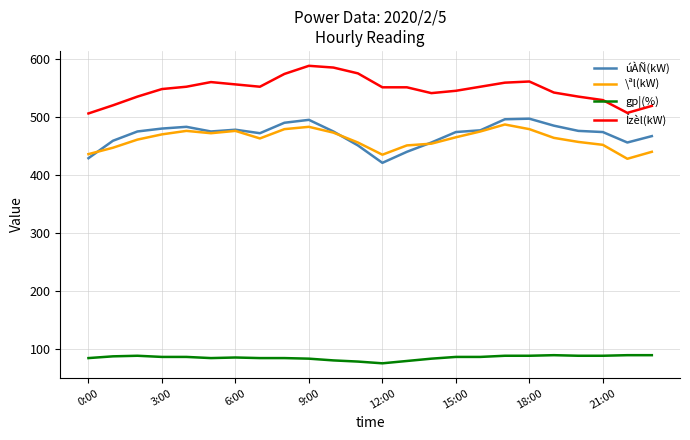

In \ªl(kW), how many points are higher than both neighbors (excluding endpoints)?

4